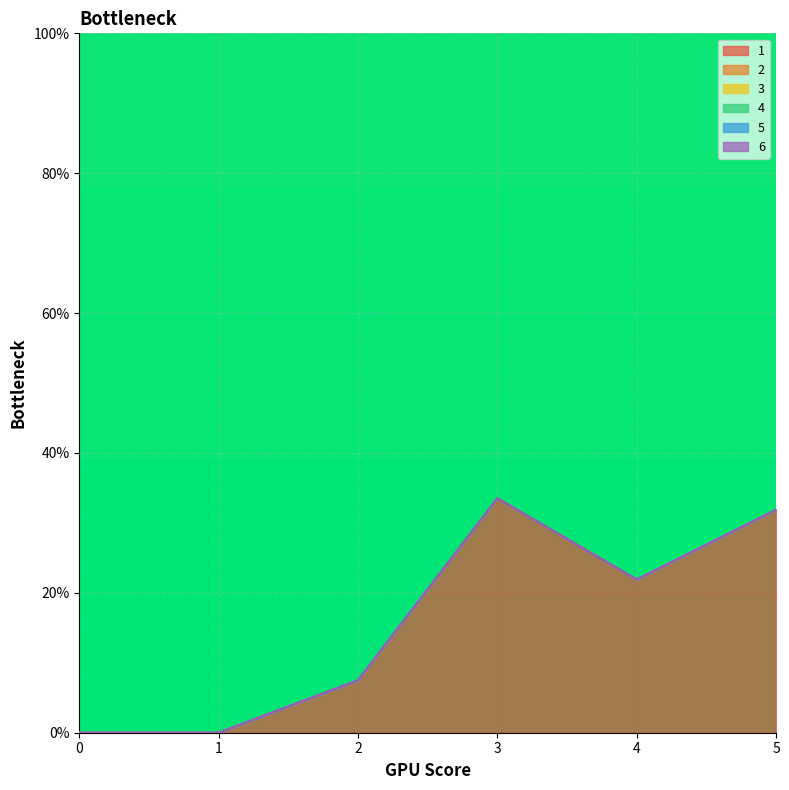

Which series has the largest total across all categories?

1